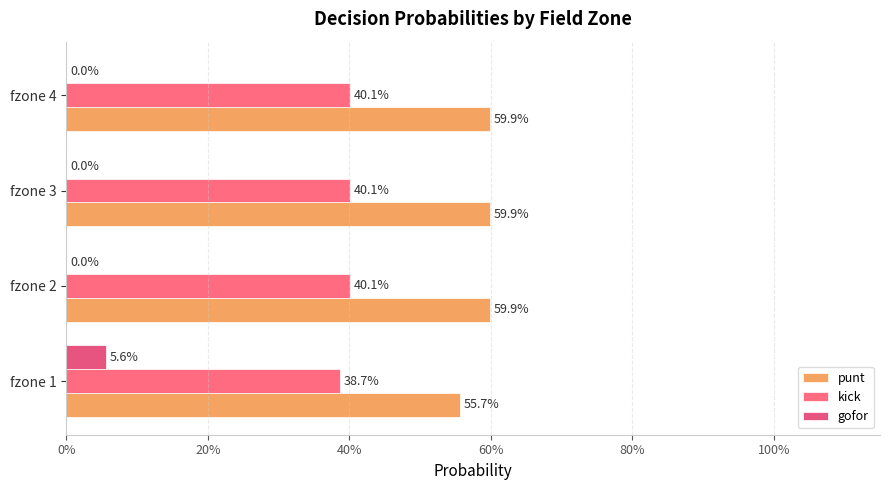

Count the punt values in the range 0 to 1.

4